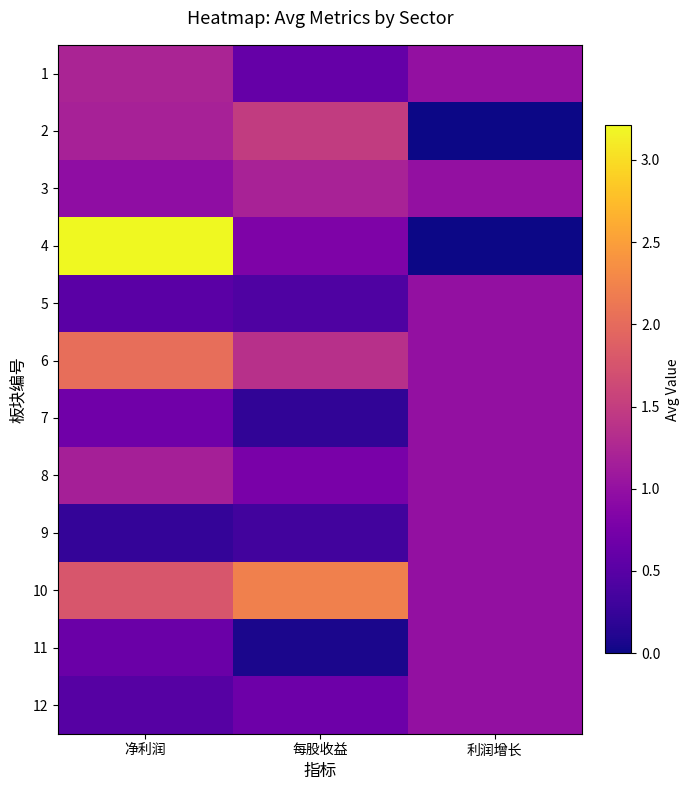

Count the number of data series in this chart.

12